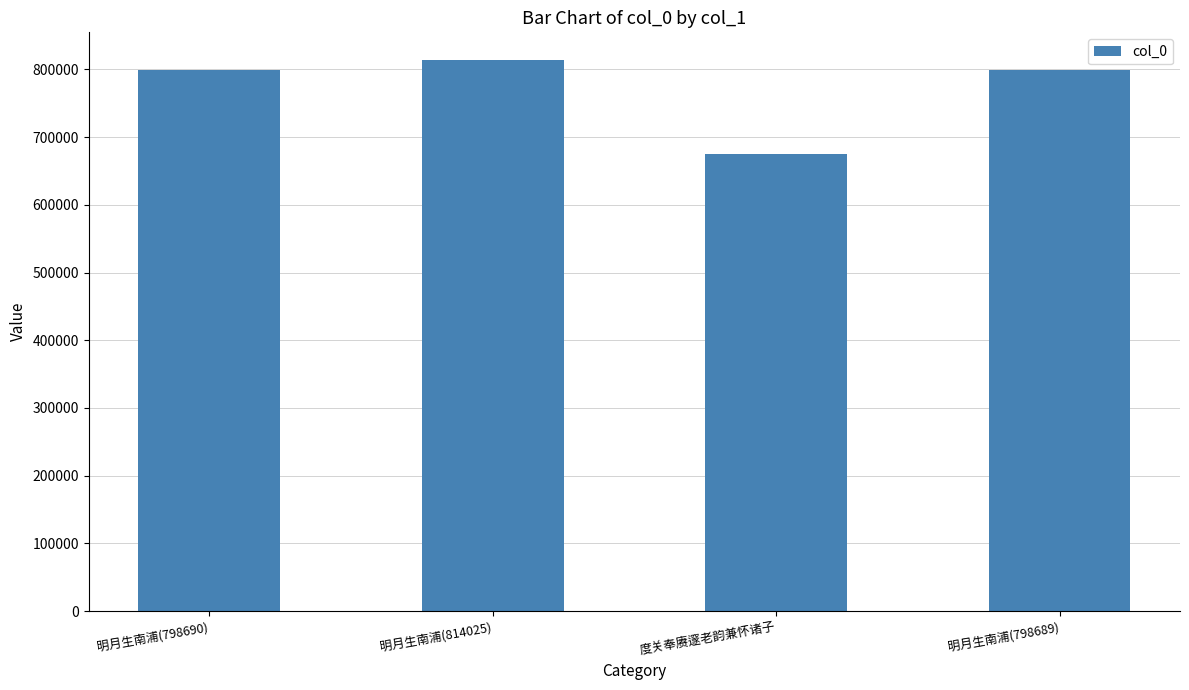

Between 明月生南浦(814025) and 度关奉赓邃老韵兼怀诸子, which is larger?

明月生南浦(814025)